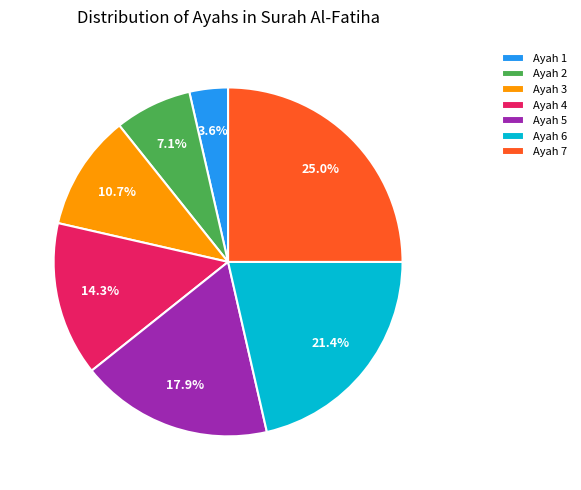

Is there a majority slice in this chart?

No